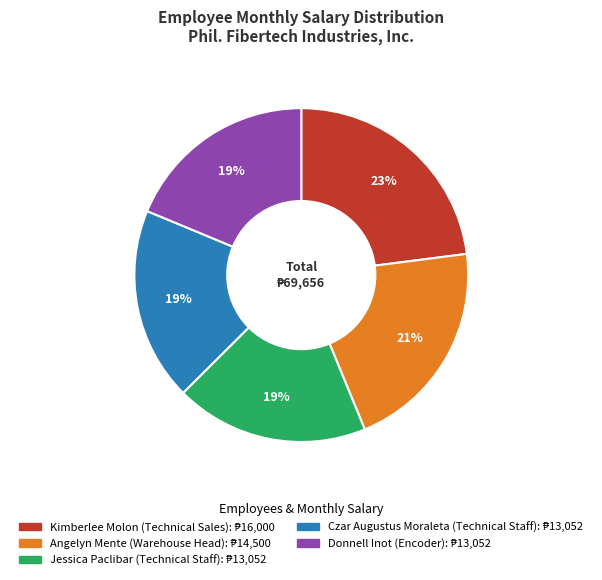

How many segments does this pie chart have?

5